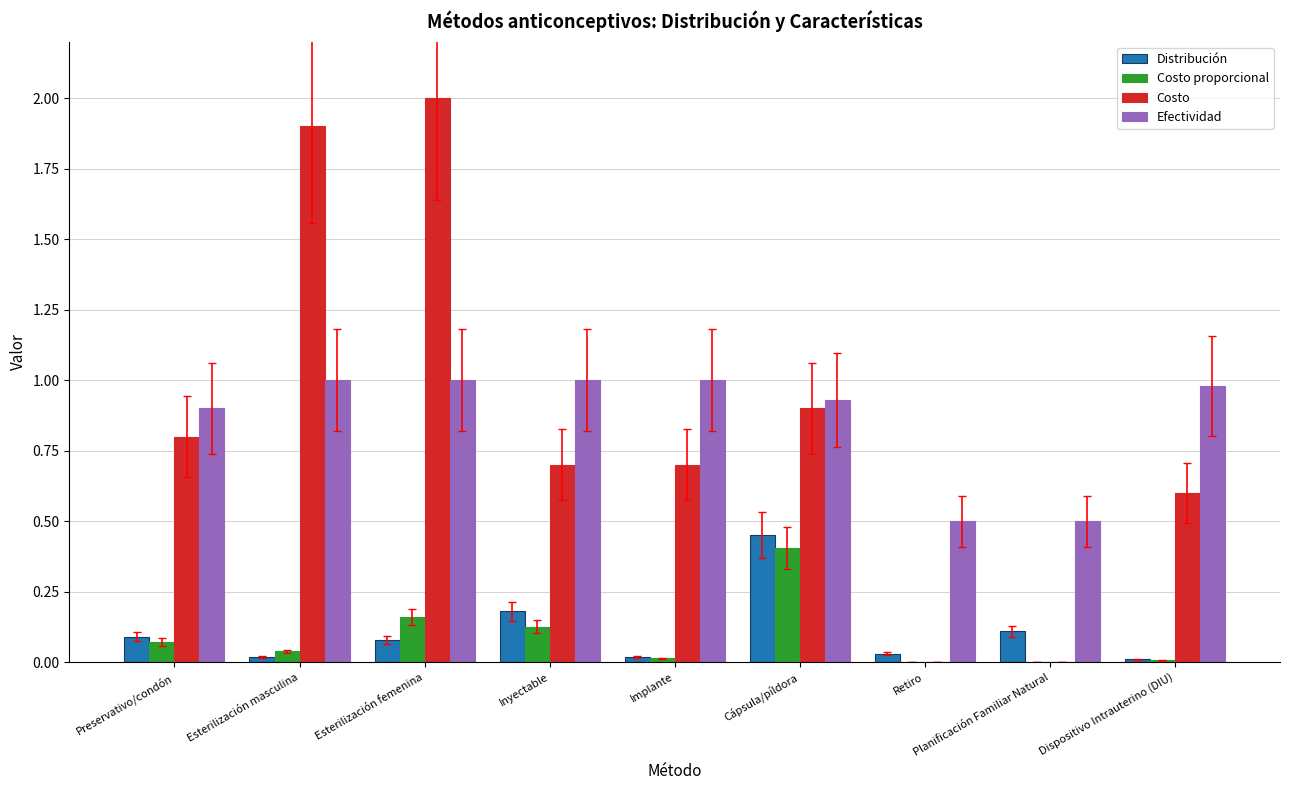

At which label does Costo proporcional reach its peak?

Cápsula/píldora